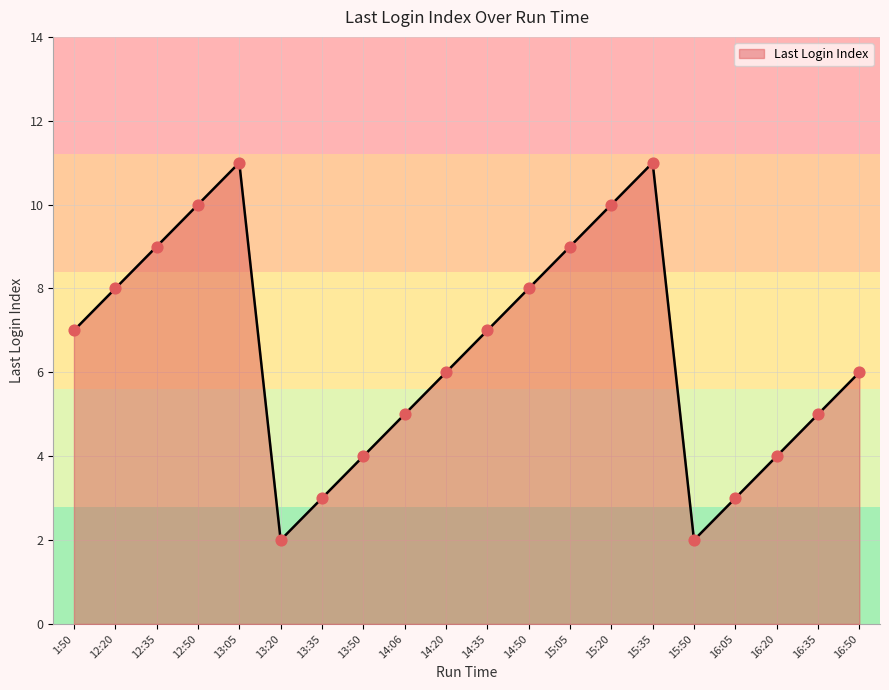

What is the change in value from 13:05 to 16:50?

-5